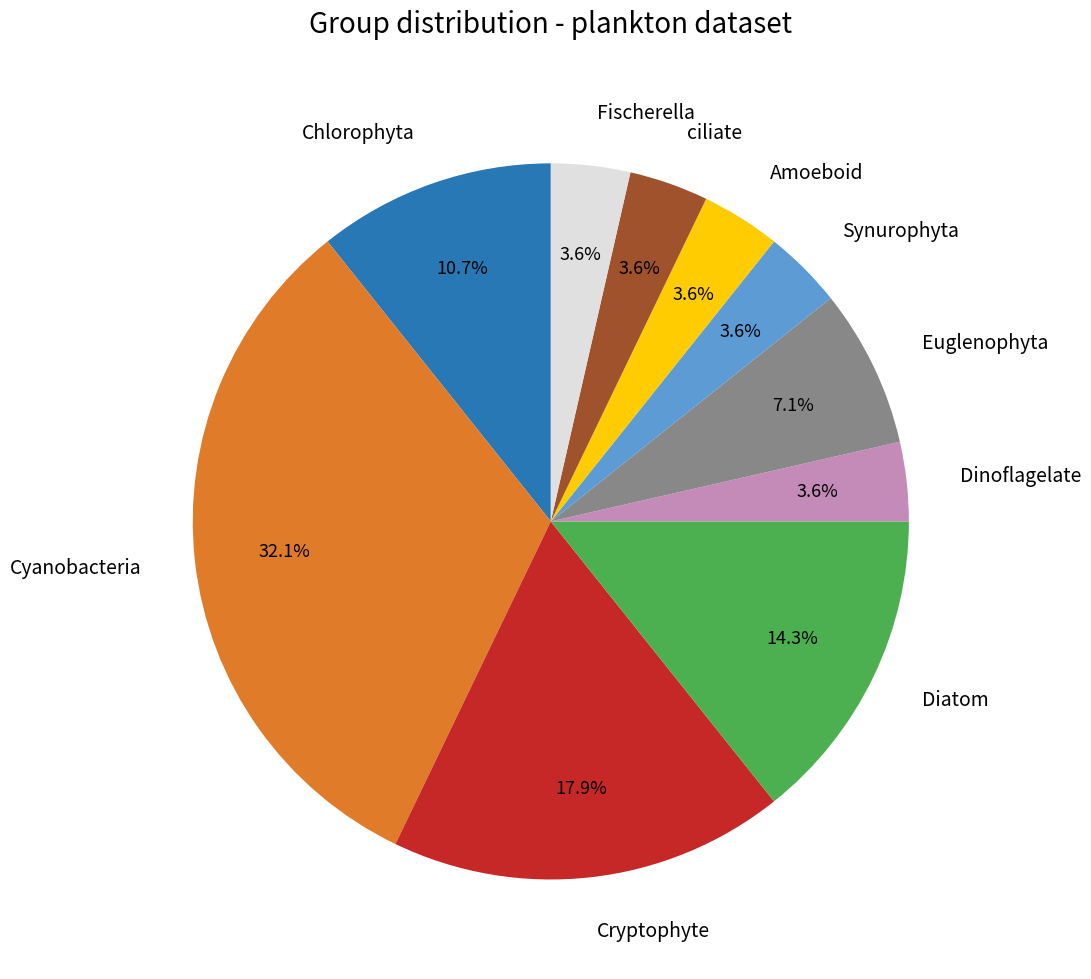

How many segments does this pie chart have?

10